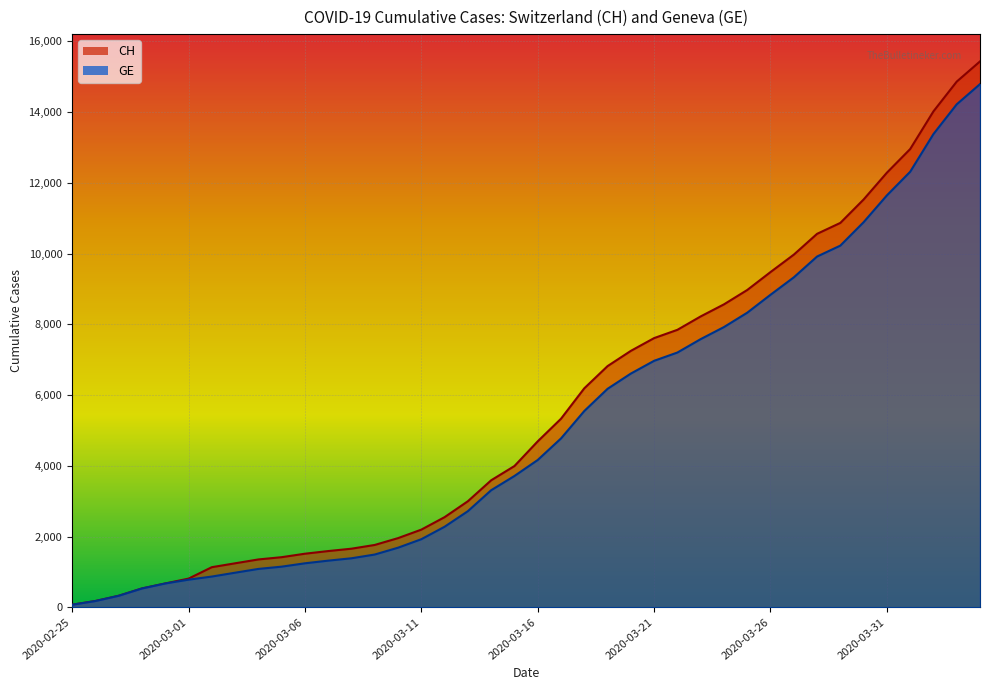

What is the maximum value for CH?

15433